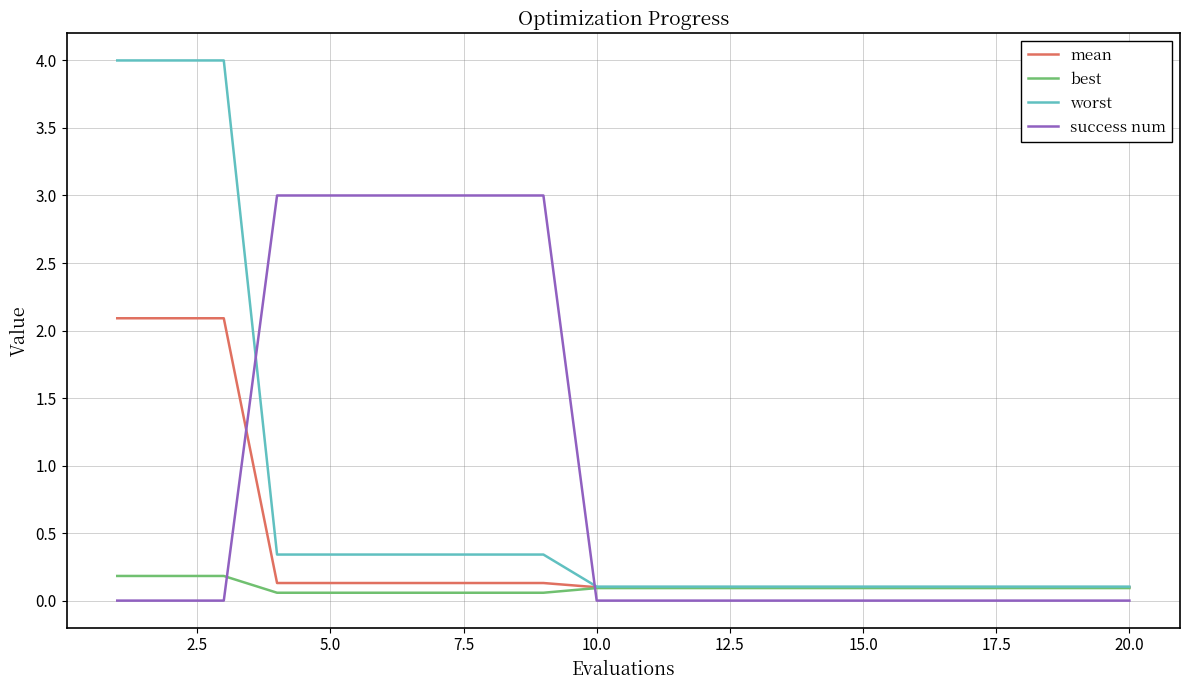

After their last crossing, which series has the higher values: success num or mean?

mean